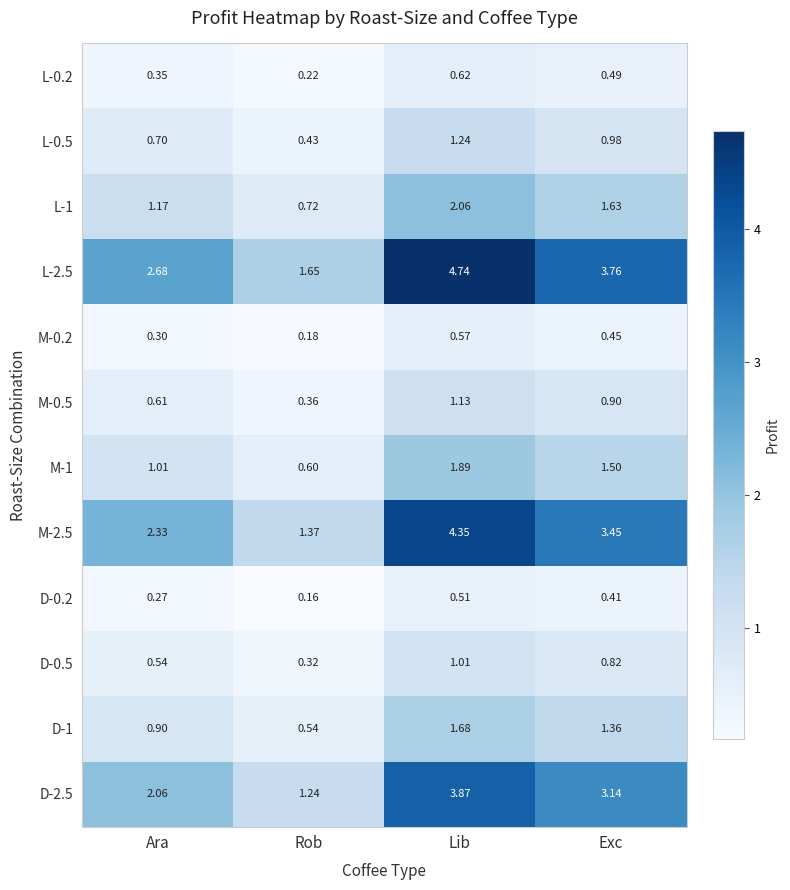

At which category does the chart reach its peak across all series?

Lib